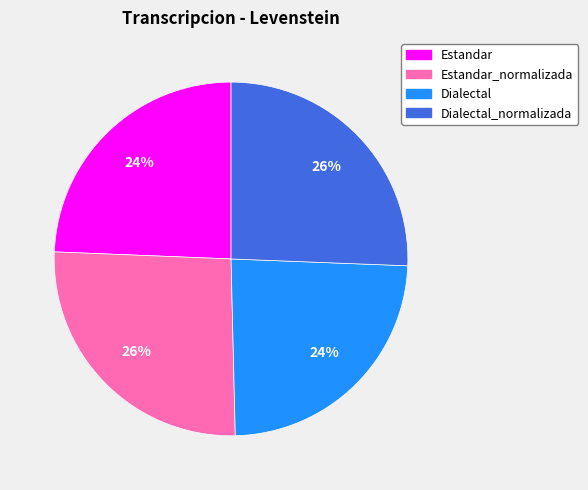

To the nearest percent, what is the difference between the largest and smallest slice percentages?

2%